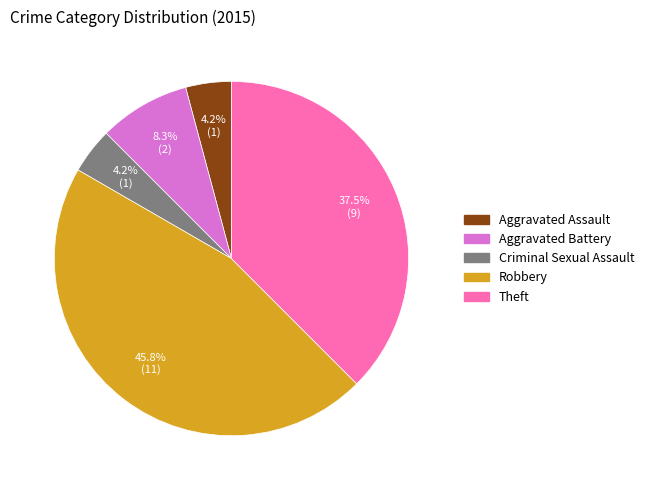

Is there a majority slice in this chart?

No